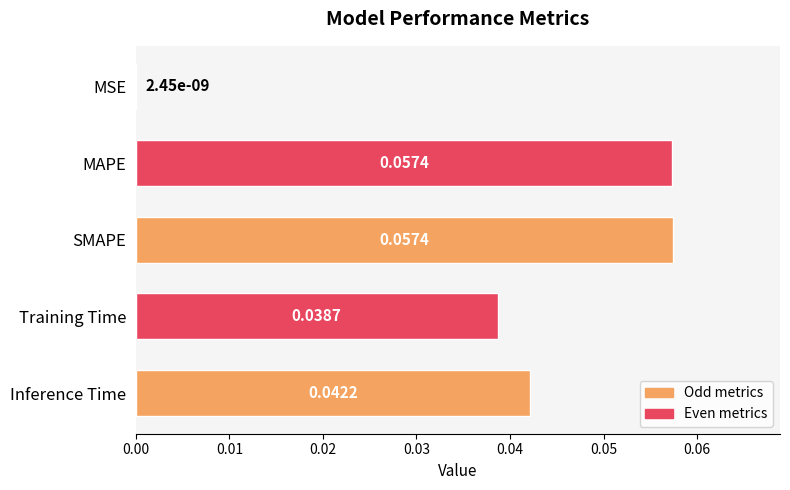

Are the bars horizontal?

Yes